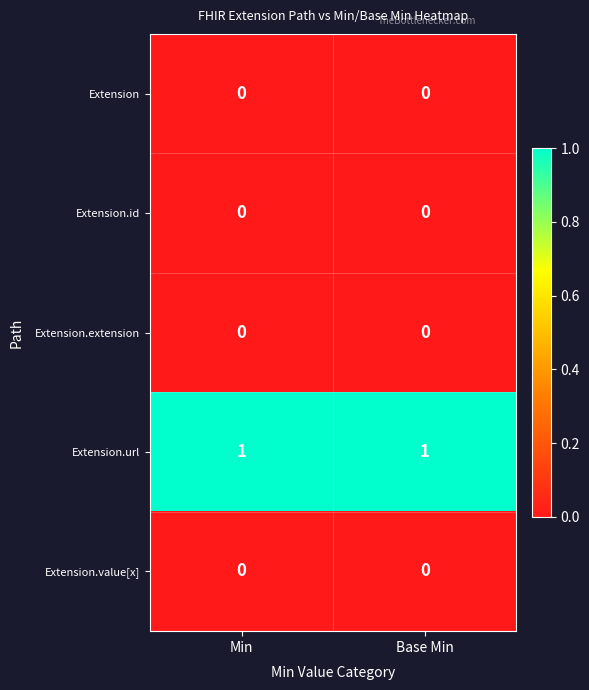

The value of Extension.value[x] at Min is 0. True or false?

True